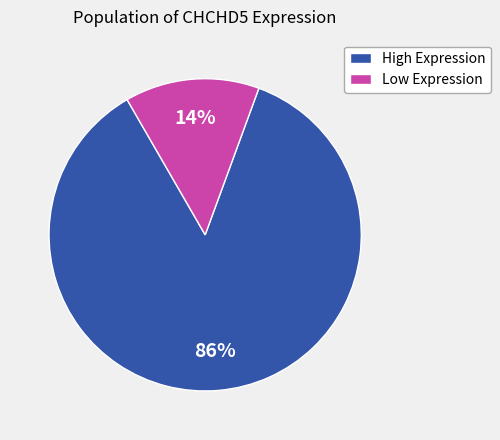

Which category has the biggest portion of the pie?

High Expression